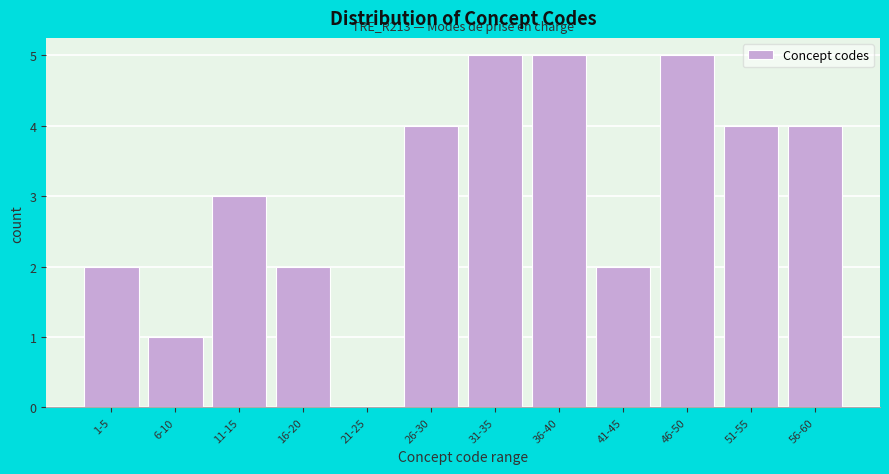

Reading left to right, what are all the values shown in this chart?

1-5=2	6-10=1	11-15=3	16-20=2	21-25=0	26-30=4	31-35=5	36-40=5	41-45=2	46-50=5	51-55=4	56-60=4